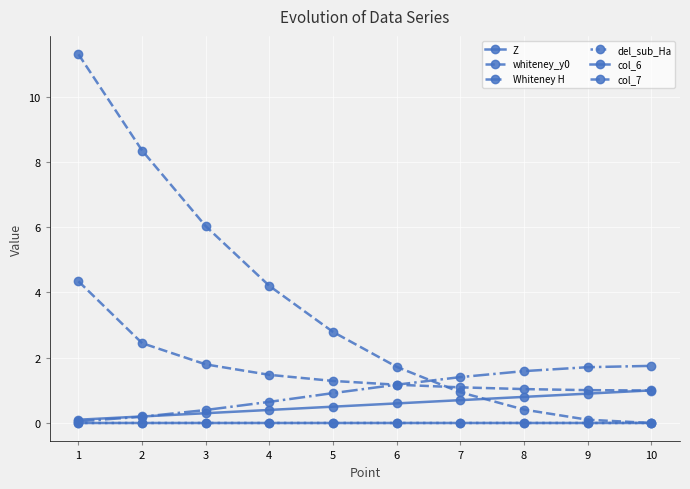

Rank the series by their maximum value, from lowest to highest.

col_6, del_sub_Ha, Z, Whiteney H, col_7, whiteney_y0